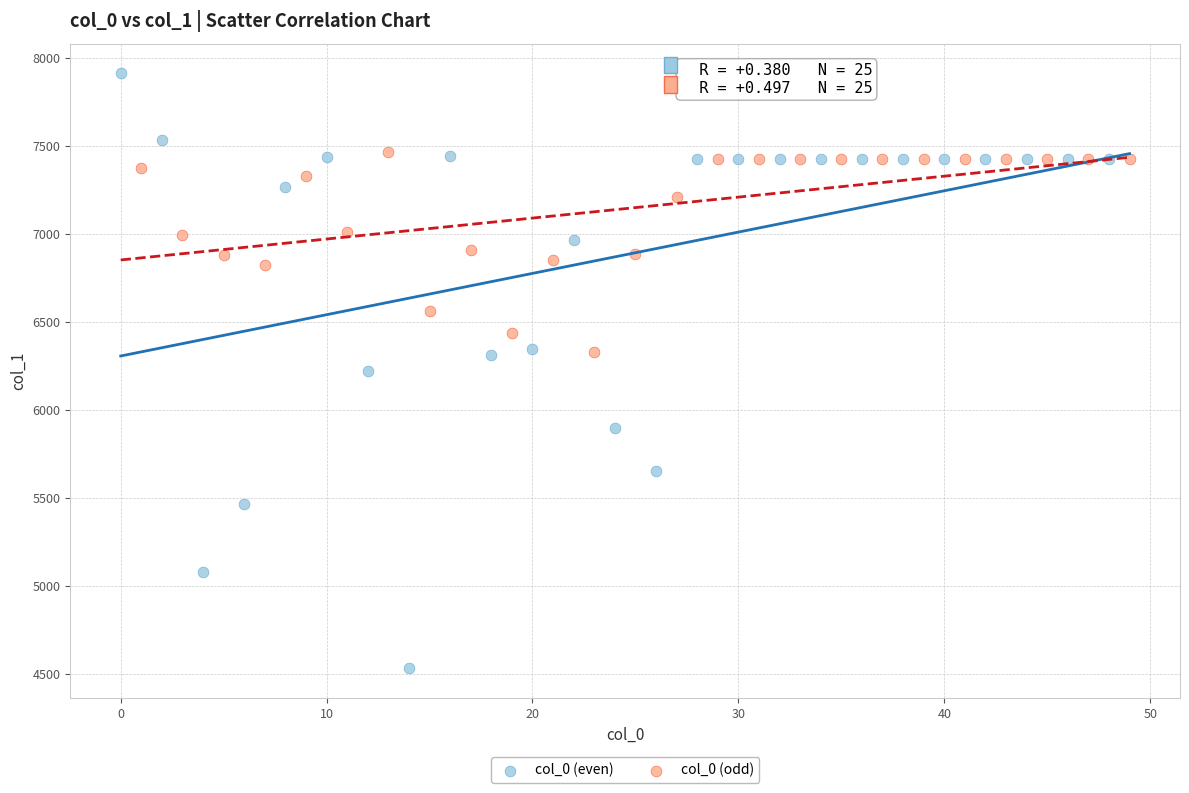

Which series contains the lowest Y value?

col_0 (even)